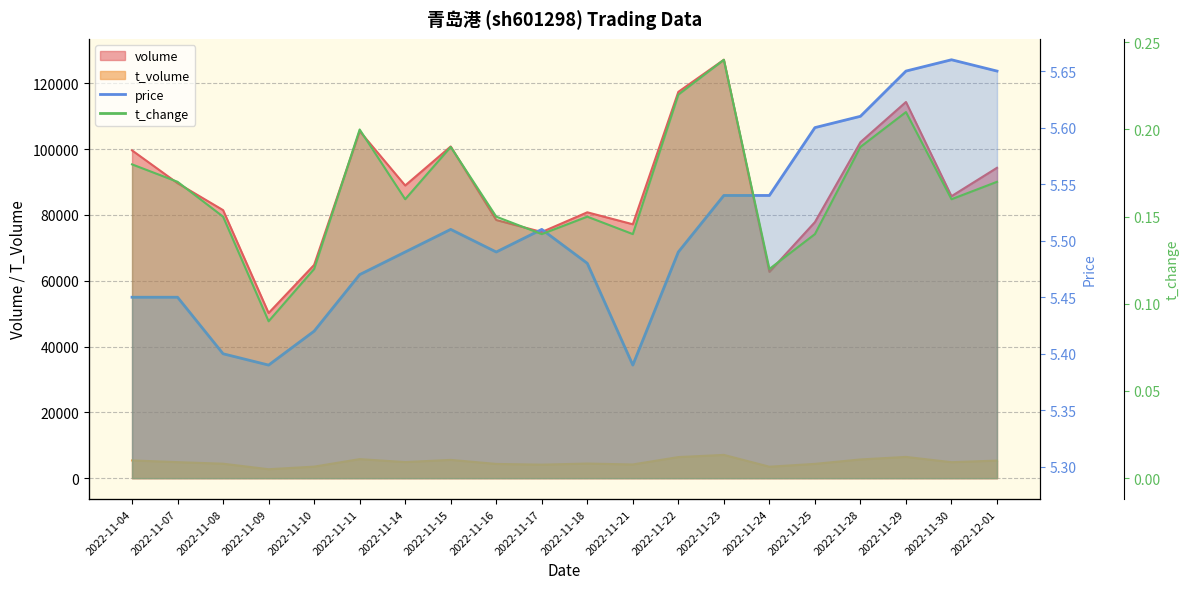

Which has a higher value, 2022-11-07 or 2022-11-14?

2022-11-14